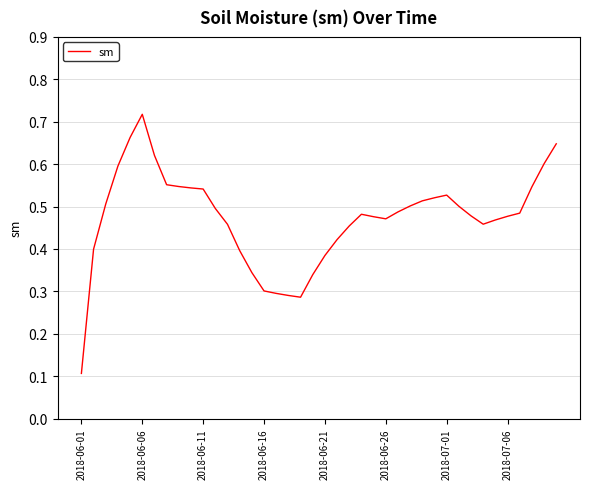

Does the chart display data point markers on the line(s)?

No